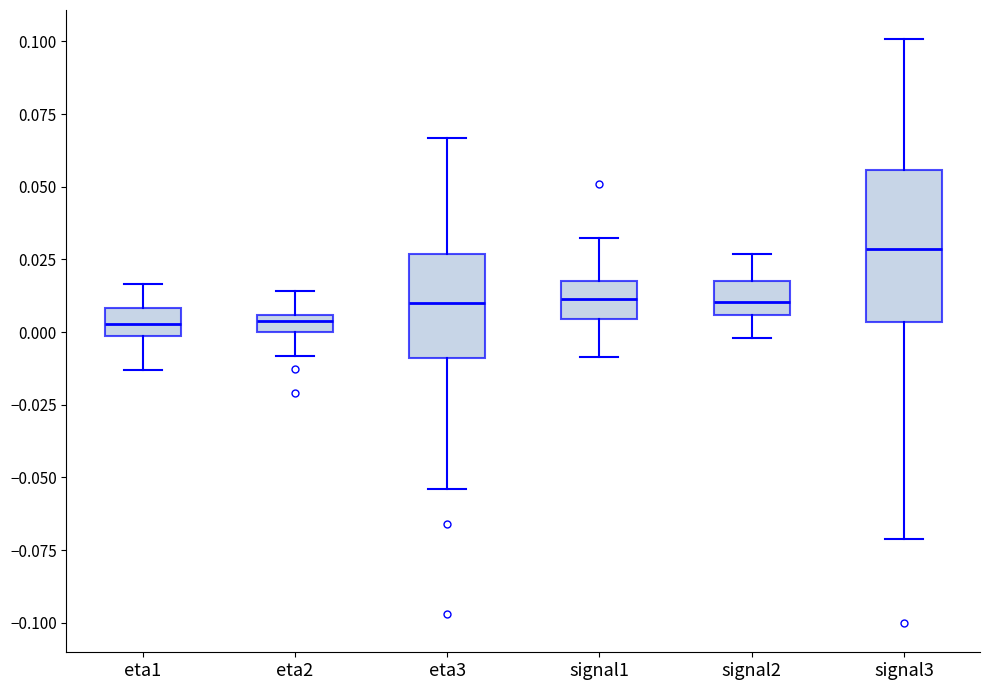

Where does the lower whisker of the box for eta2 end on the y-axis? The values are not printed on the chart, so give them approximately, as read against the axis.

-0.010